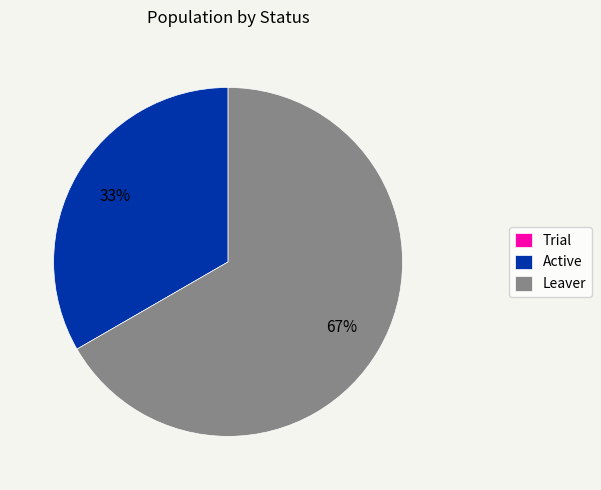

The Leaver slice represents 67% of the pie. True or false?

True